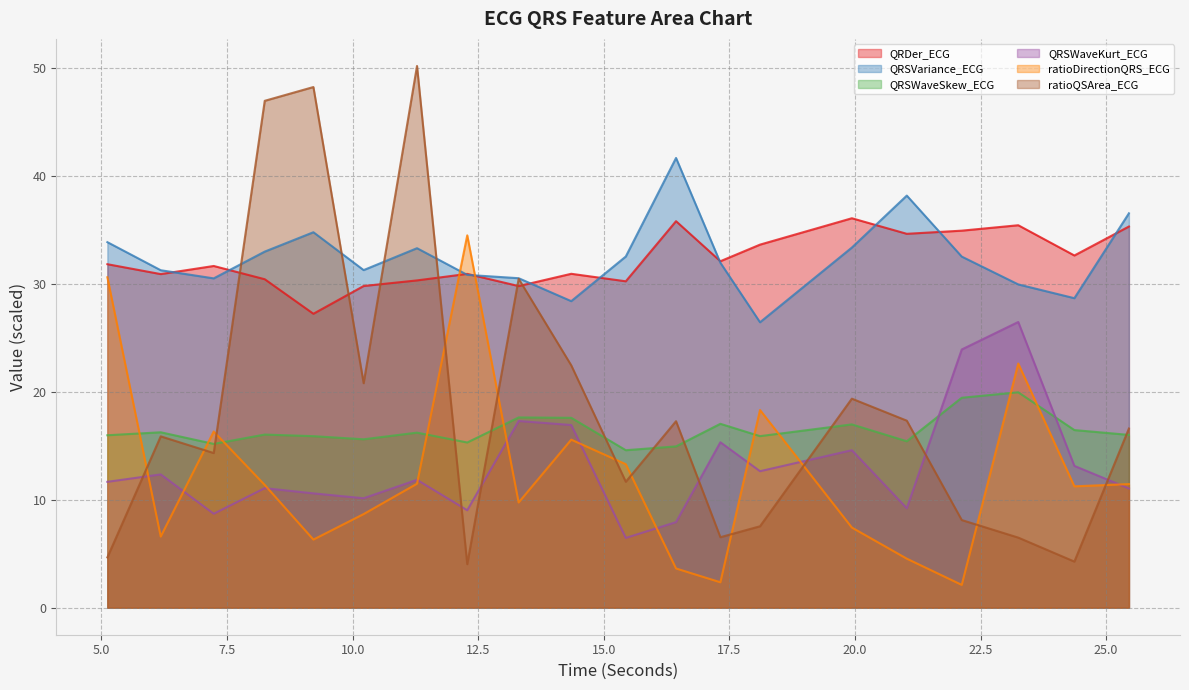

How many interior local valleys does the QRSWaveKurt_ECG series have?

6